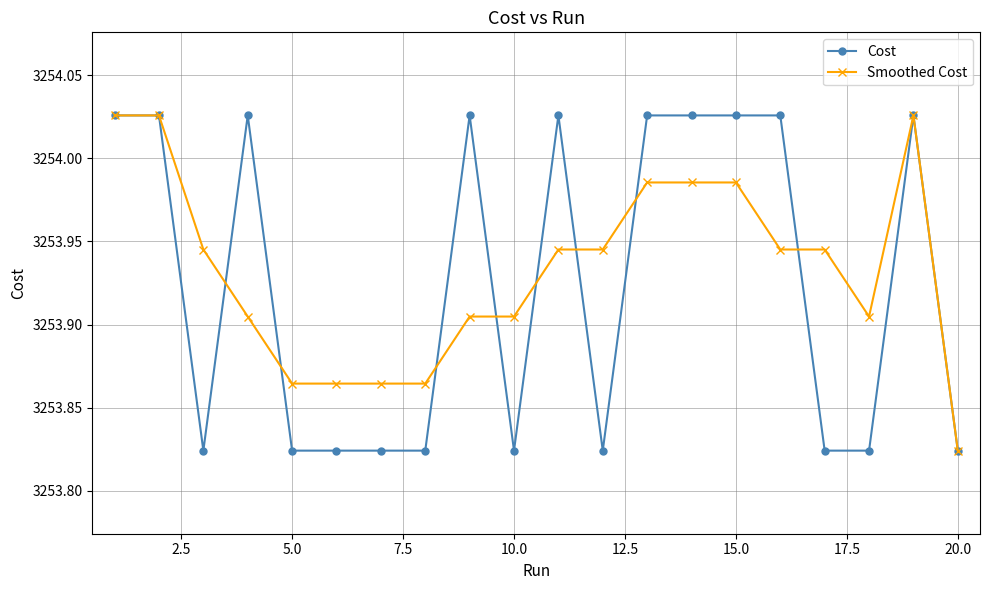

Which series has the largest range (max minus min)?

Cost